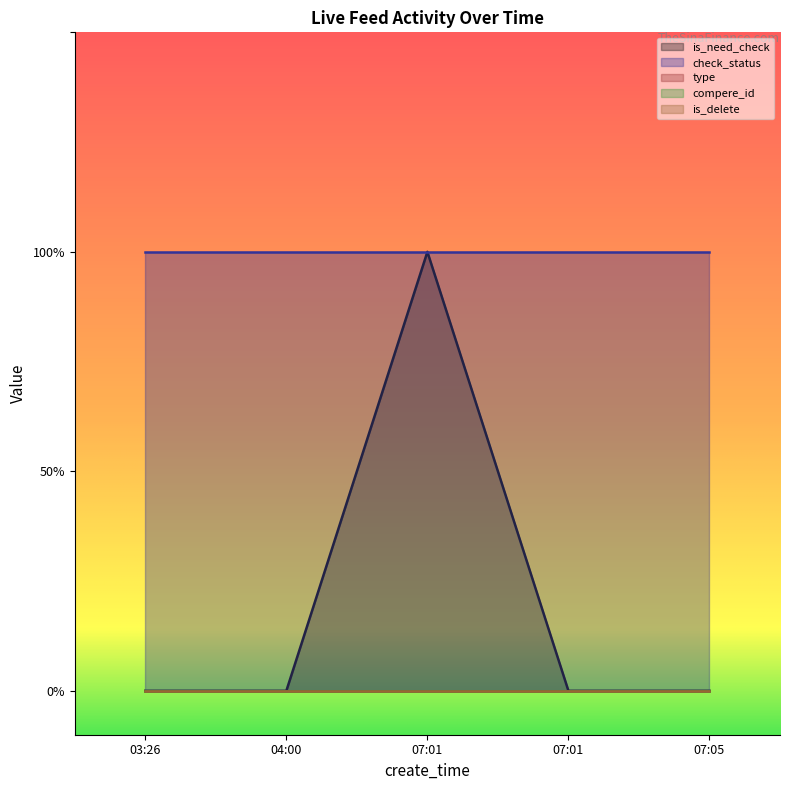

Count the number of data series in this chart.

5